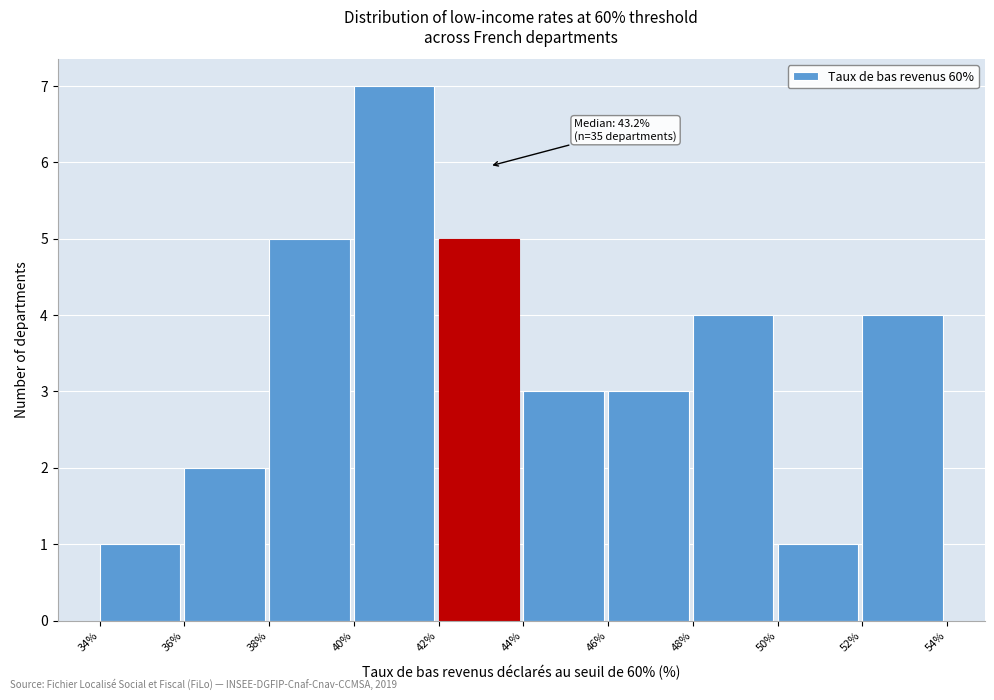

Which range on the x-axis has the tallest bar?

40% to 42%